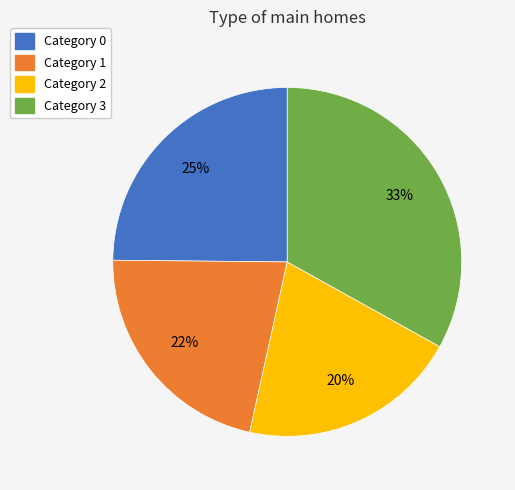

Is there any slice that represents more than half of the pie?

No